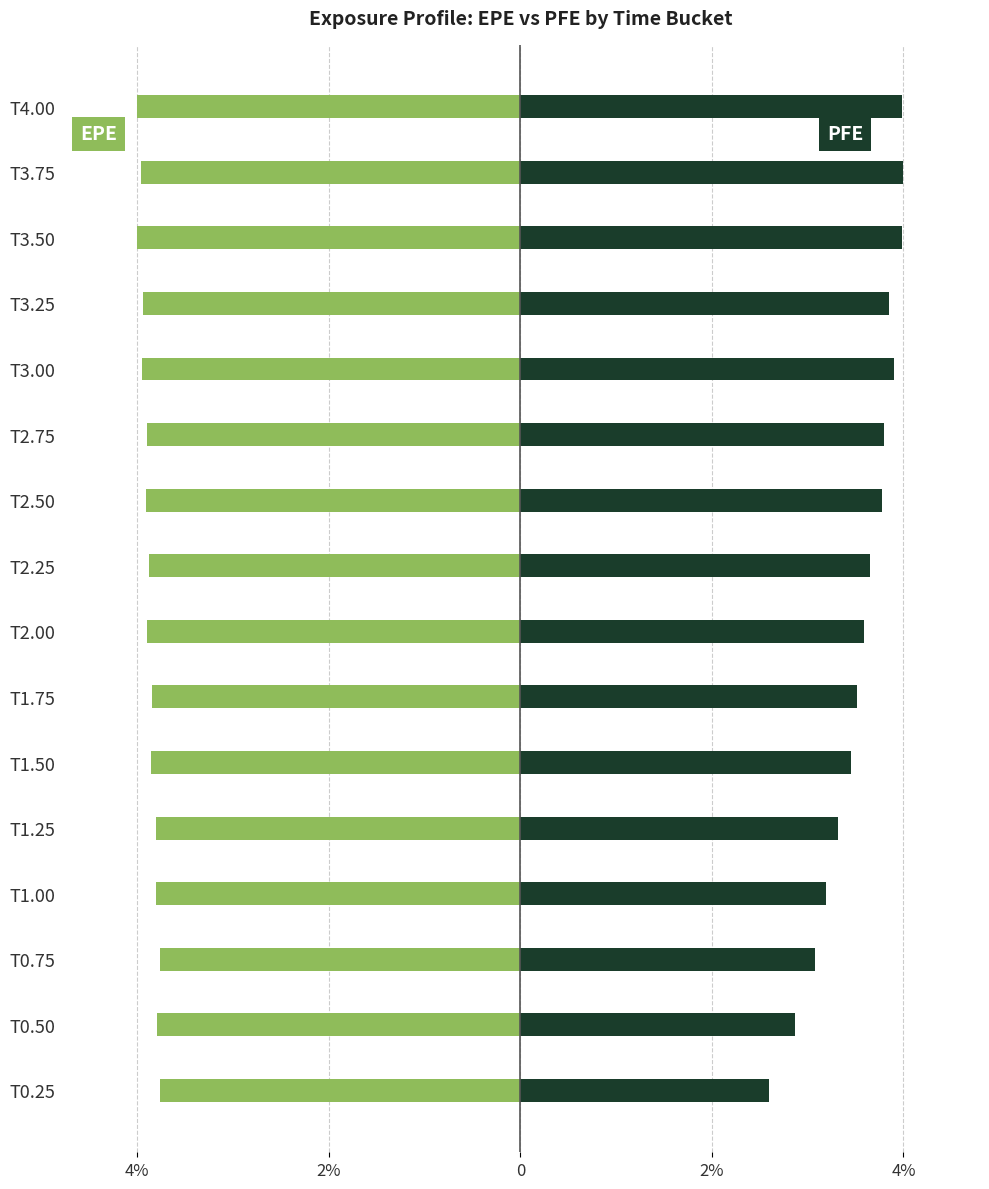

What are all the series names shown in the legend?

EPE, PFE